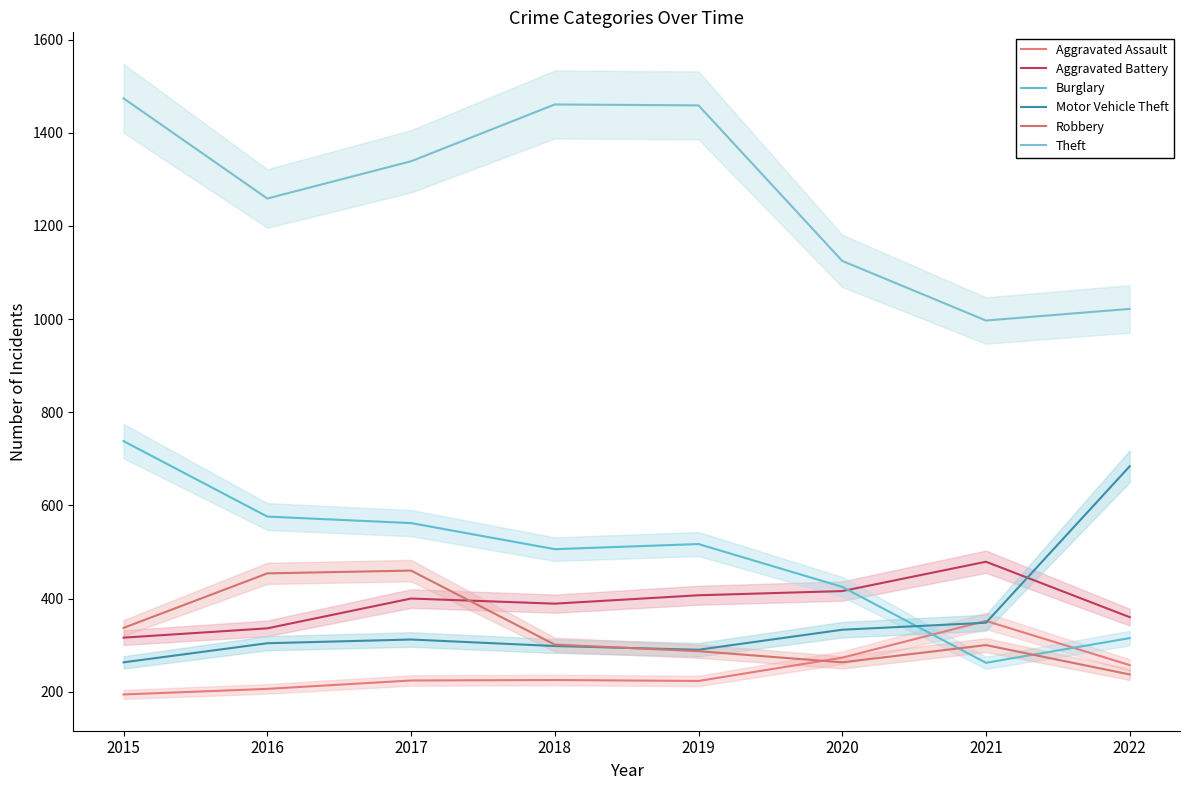

Which category has the lowest value in the Burglary series?

2021